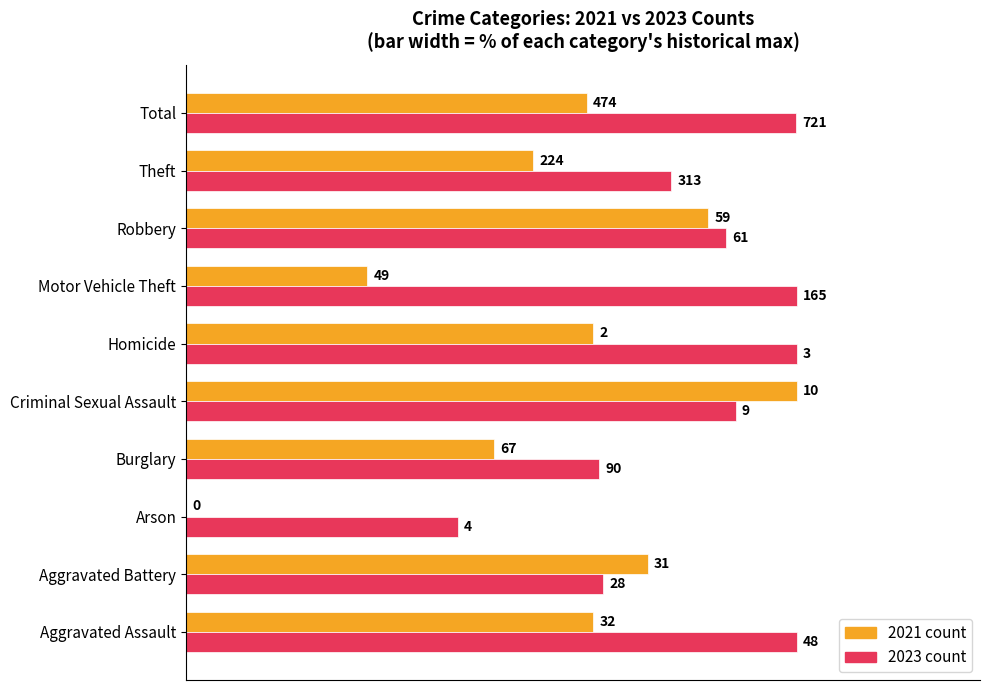

Count the number of categories in the chart.

10